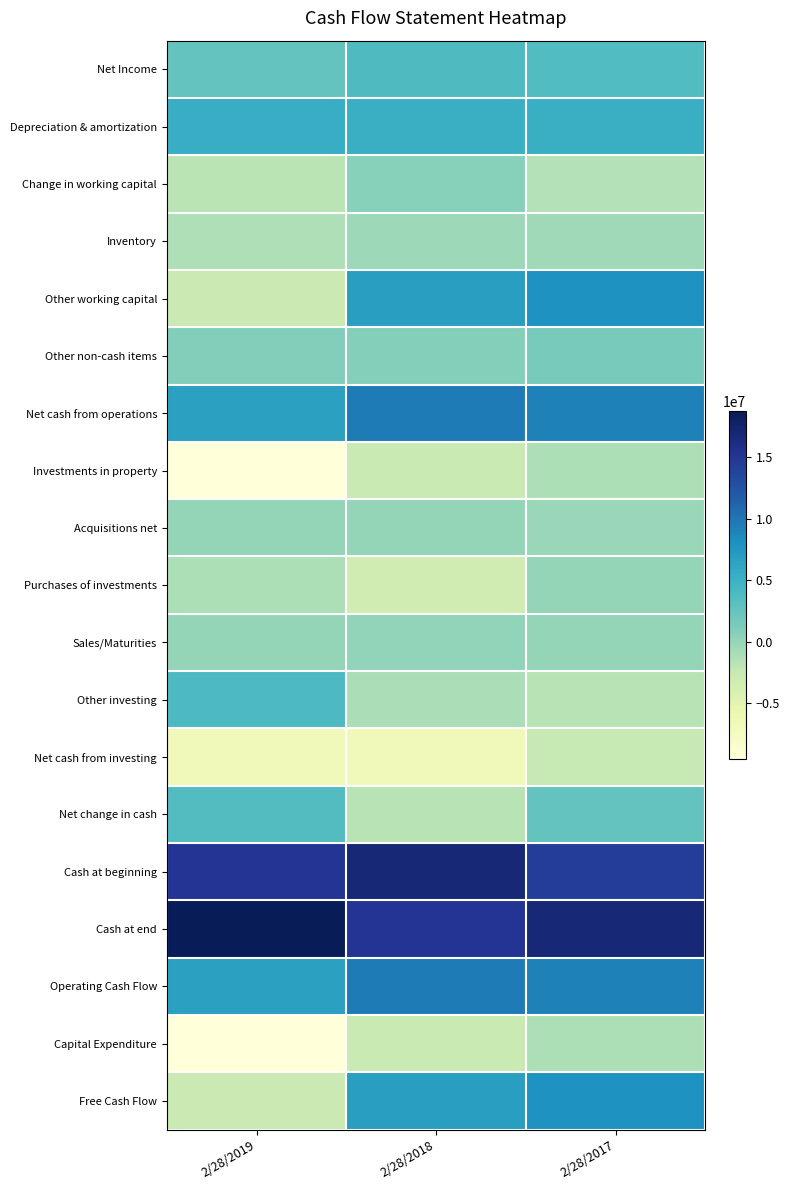

Which series has the largest total across all categories?

Cash at end